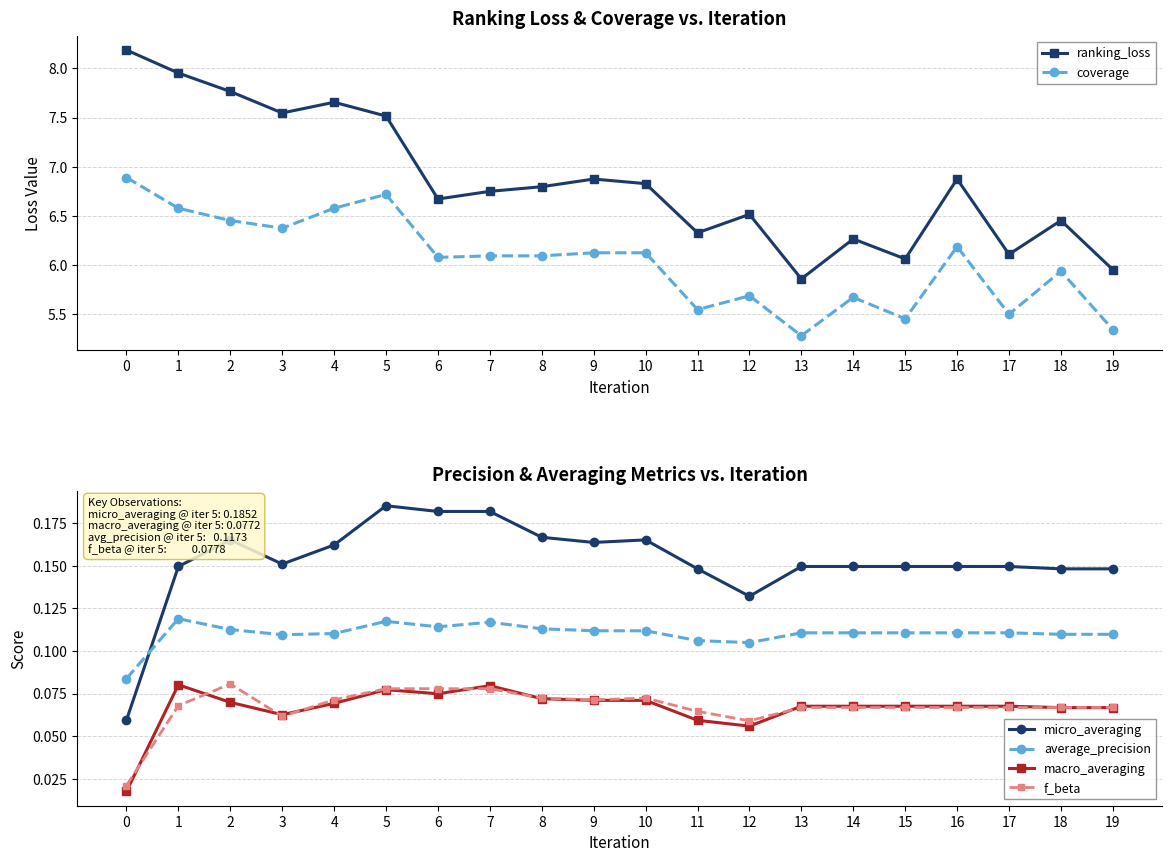

After their last crossing, which series has the higher values: micro_averaging or average_precision?

micro_averaging